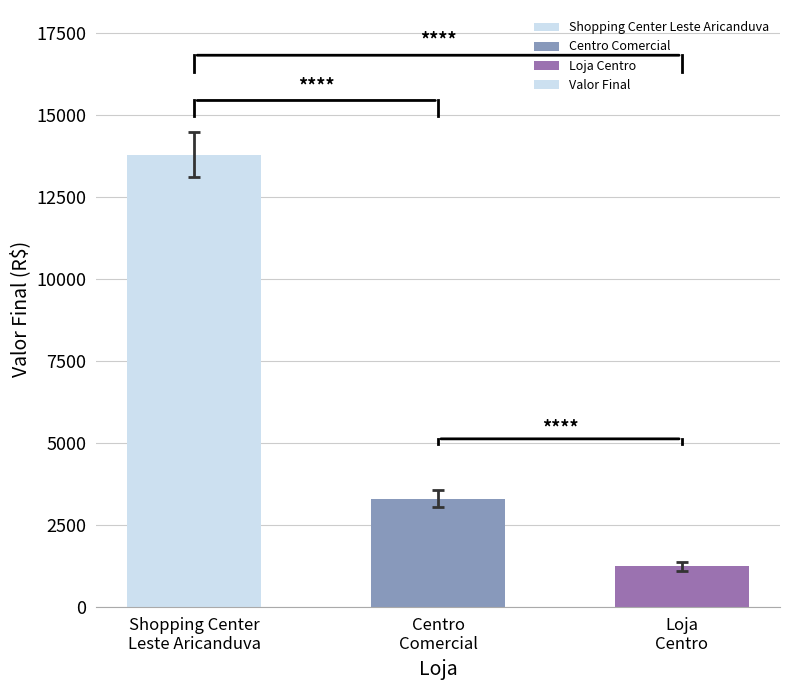

Between Centro
Comercial and Loja
Centro, which is larger?

Centro
Comercial